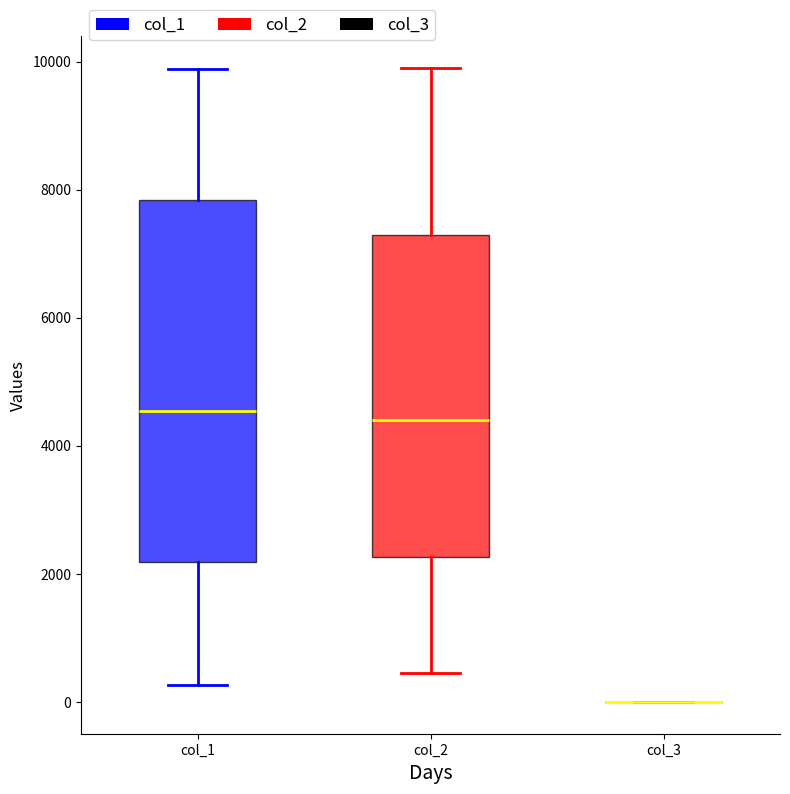

Reading left to right, read every box against the y-axis: the position of its median line, the range the box covers, and the ends of its whiskers. The values are not printed on the chart, so give them approximately, as read against the axis.

col_1: median 4600, box 2200 to 7800, whiskers 200 to 9800
col_2: median 4400, box 2200 to 7200, whiskers 400 to 9800
col_3: box collapsed to a line at 0, whiskers 0 to 0